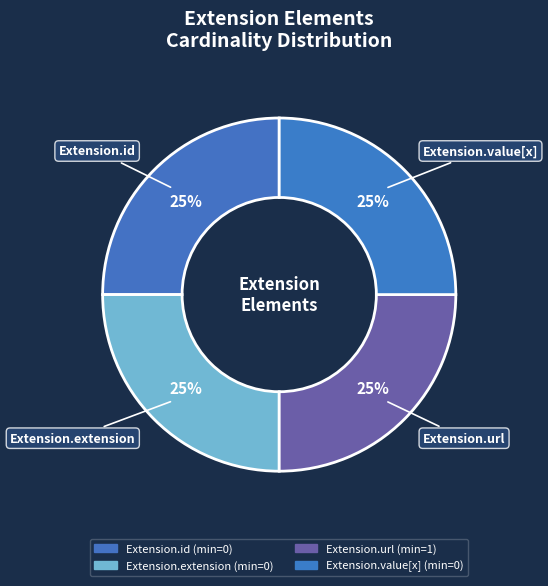

How many segments does this pie chart have?

4